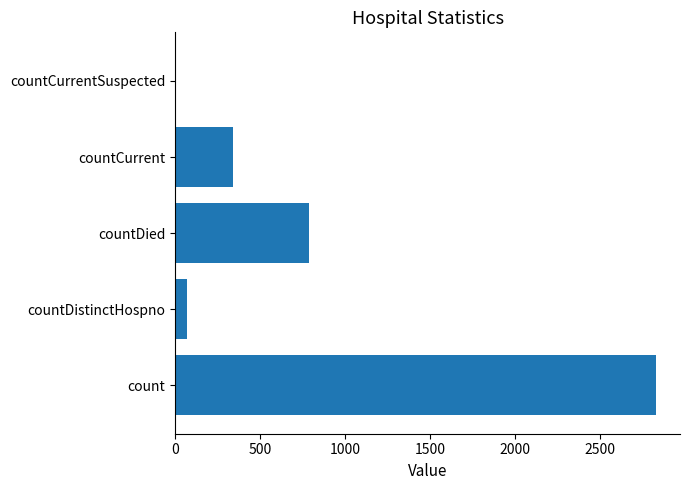

At which label is the value closest to 1413?

countDied